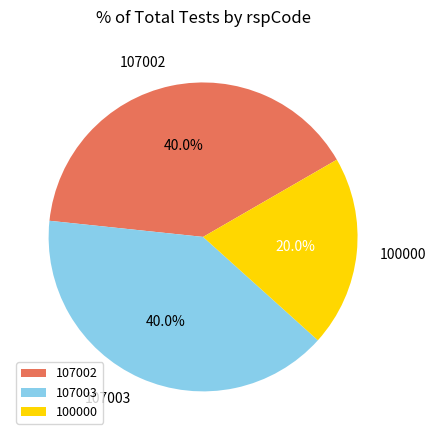

Count the number of slices in the pie.

3